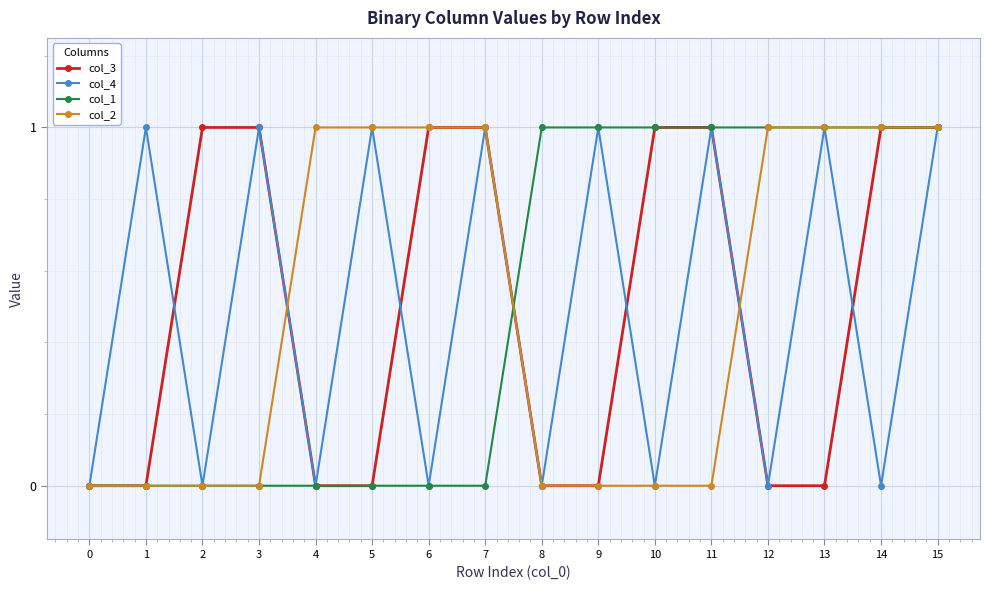

True or false: col_4 has a value of 0 at 14.

True